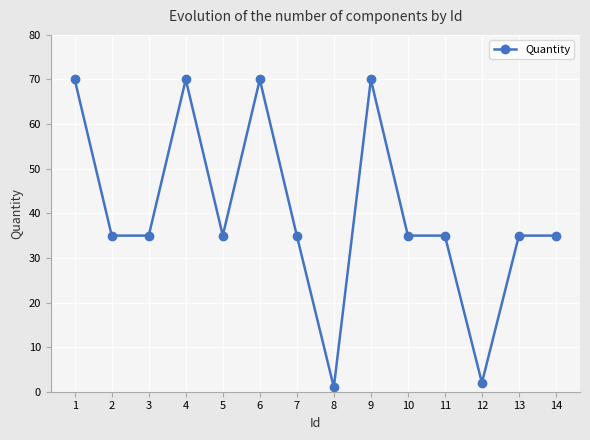

The value at 9 is 70. True or false?

True